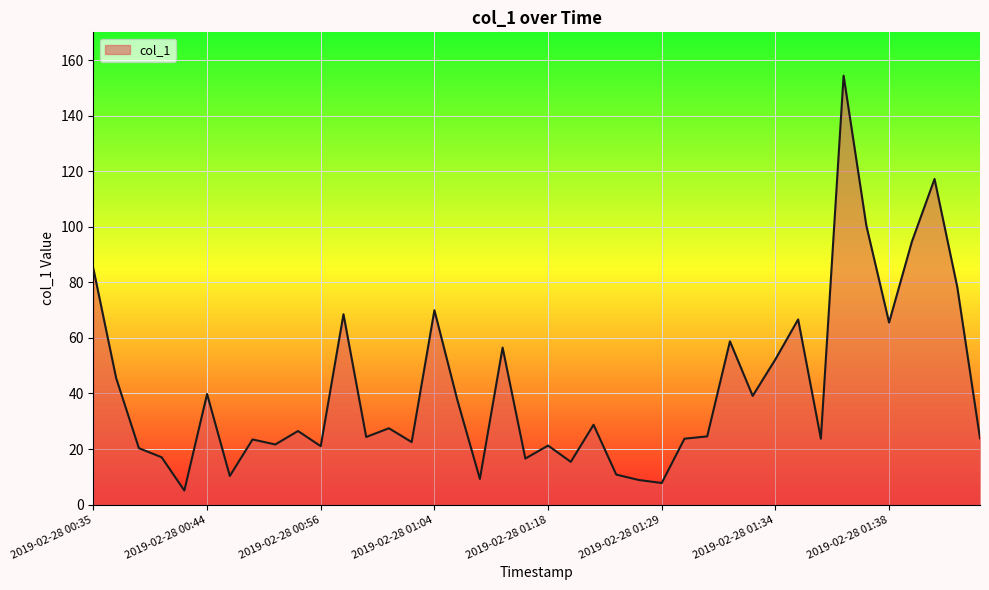

What is the greatest value displayed?

154.4